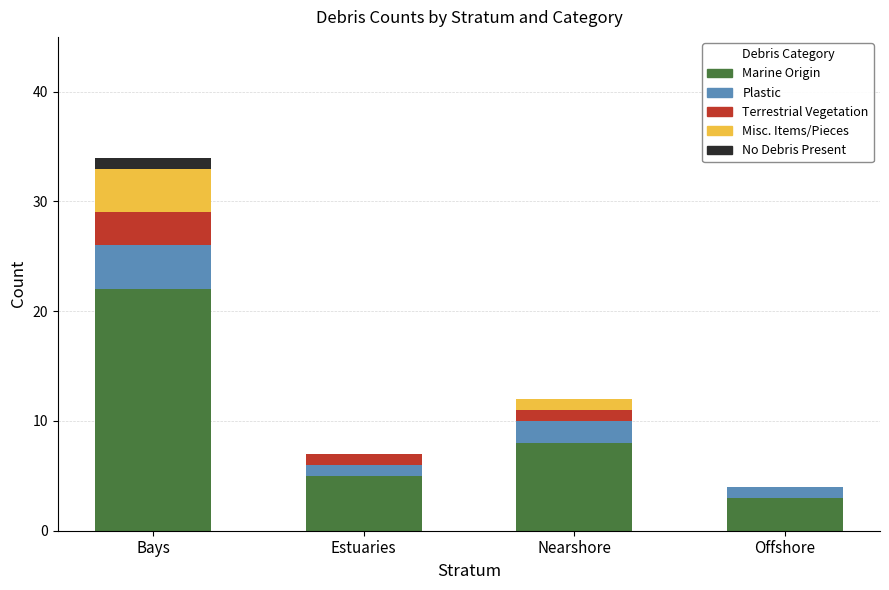

What is the highest value of the Marine Origin series?

22